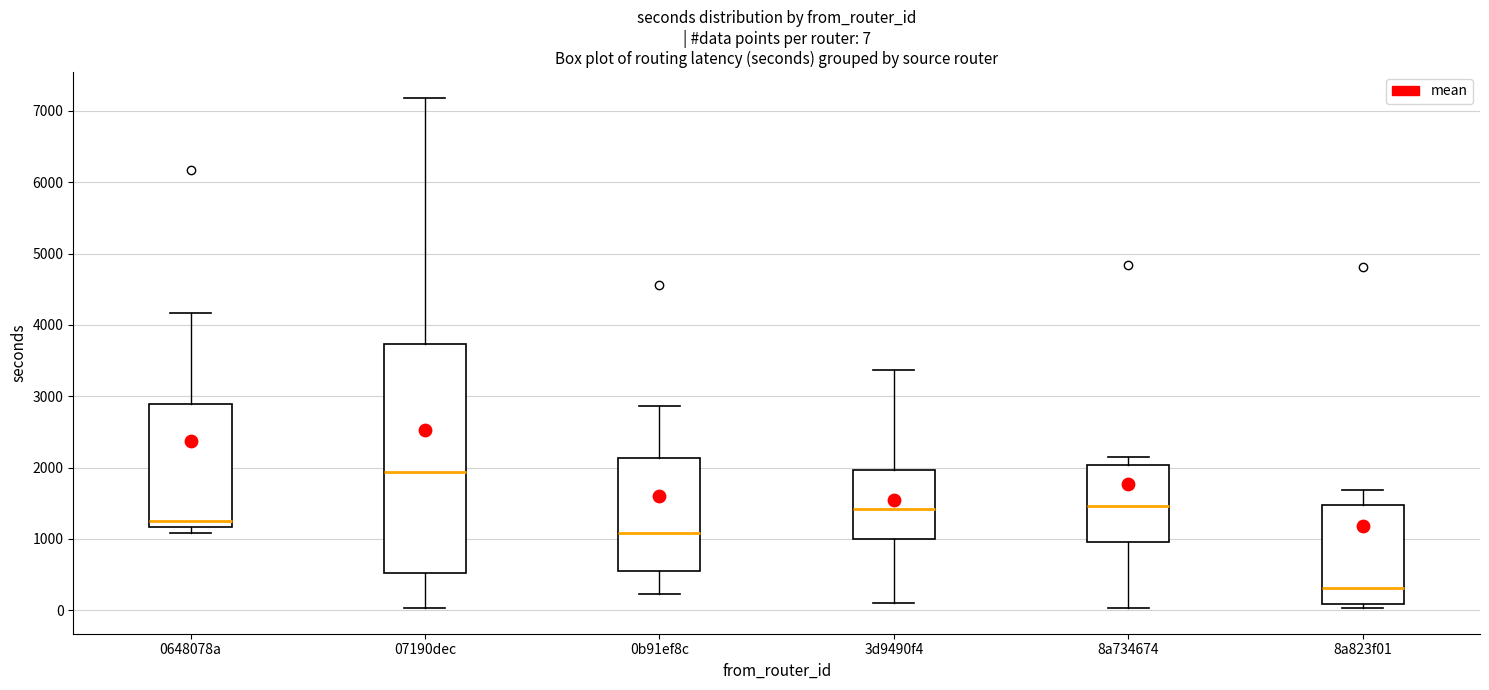

Comparing the boxes themselves (not the whiskers), which one is the tallest?

07190dec